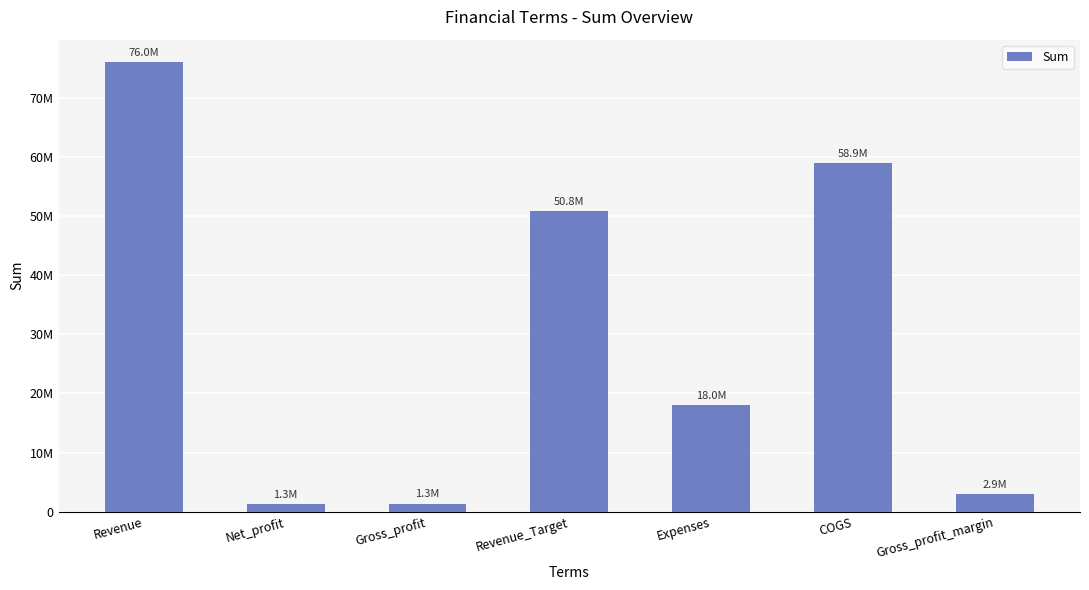

Does the chart contain any negative values?

No